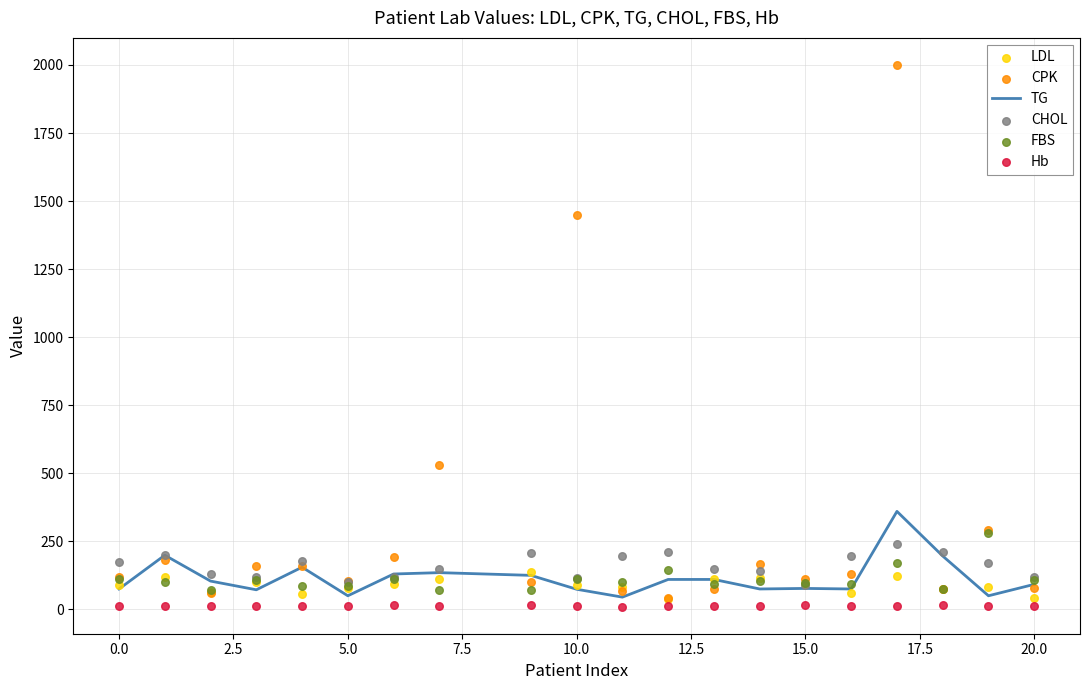

Which series contains the lowest Y value?

Hb